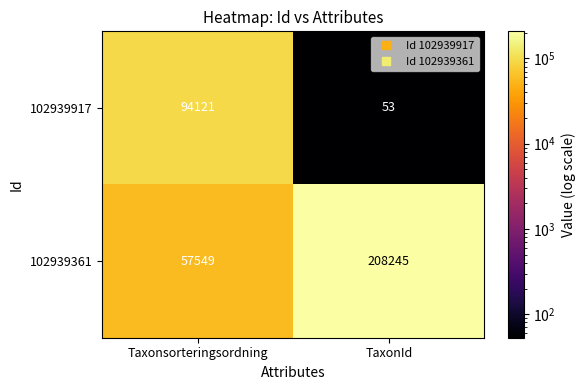

Between Taxonsorteringsordning and TaxonId, which series saw the biggest shift?

102939361